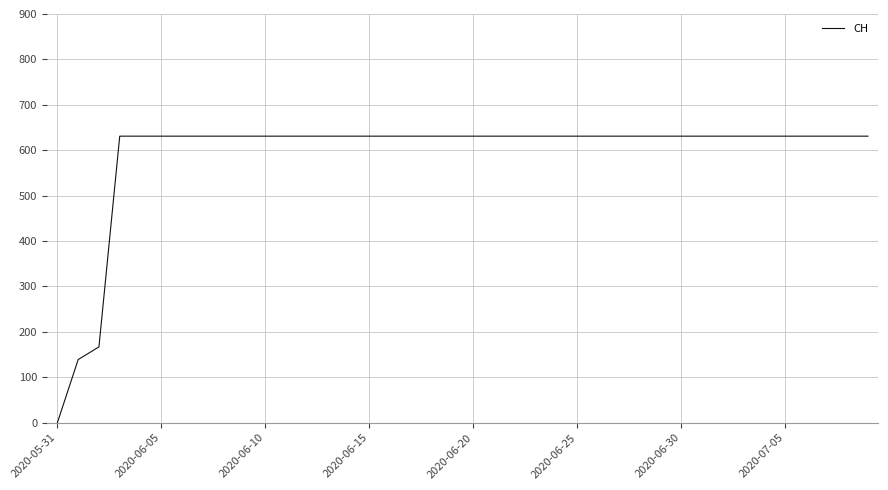

What is the maximum value shown in the chart?

631